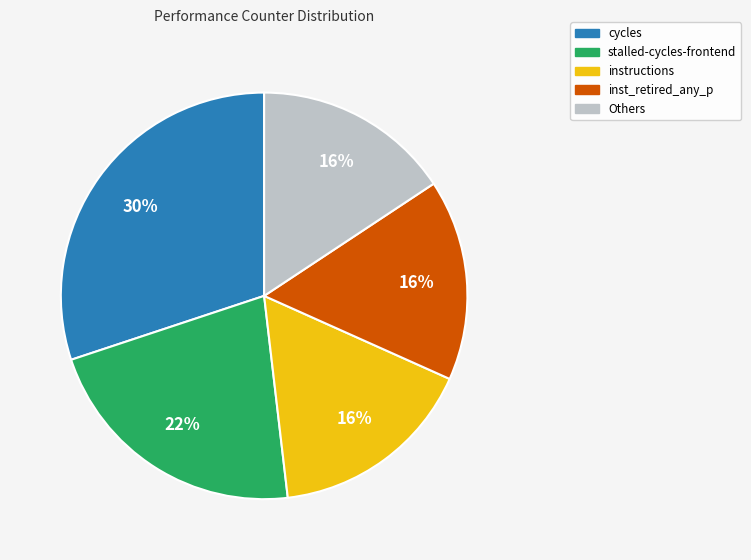

To the nearest percent, what is the difference between the largest and smallest slice percentages?

14%